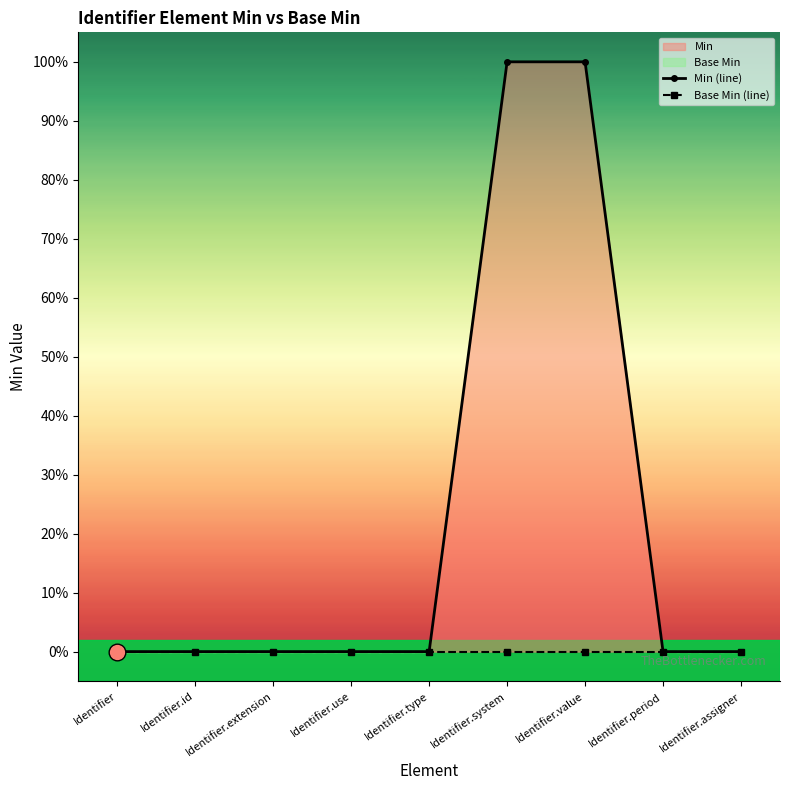

Reading left to right, transcribe all the data shown in this chart.

Min (line): Identifier=0	Identifier.id=0	Identifier.extension=0	Identifier.use=0	Identifier.type=0	Identifier.system=1	Identifier.value=1	Identifier.period=0	Identifier.assigner=0
Base Min (line): Identifier=0	Identifier.id=0	Identifier.extension=0	Identifier.use=0	Identifier.type=0	Identifier.system=0	Identifier.value=0	Identifier.period=0	Identifier.assigner=0